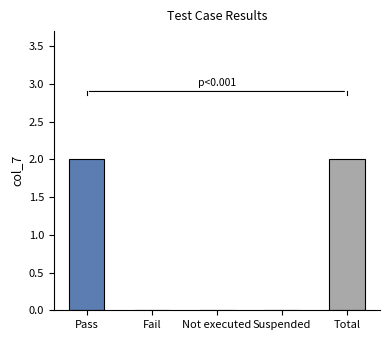

How many categories are shown in the chart?

5